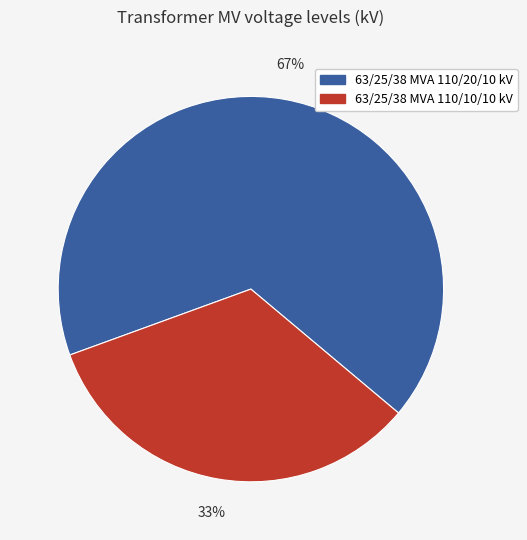

Rank the categories by value from highest to lowest.

63/25/38 MVA 110/20/10 kV, 63/25/38 MVA 110/10/10 kV